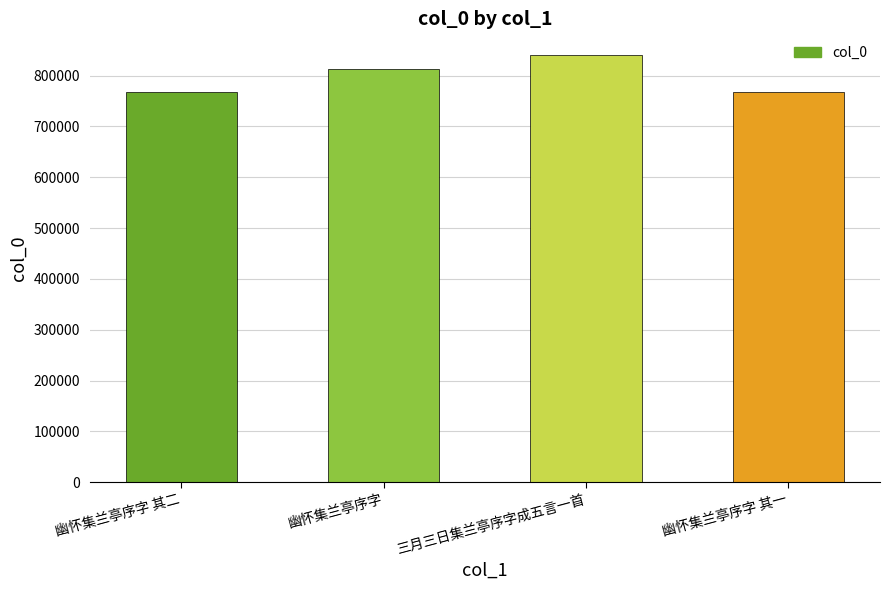

Does the chart contain stacked bars?

No